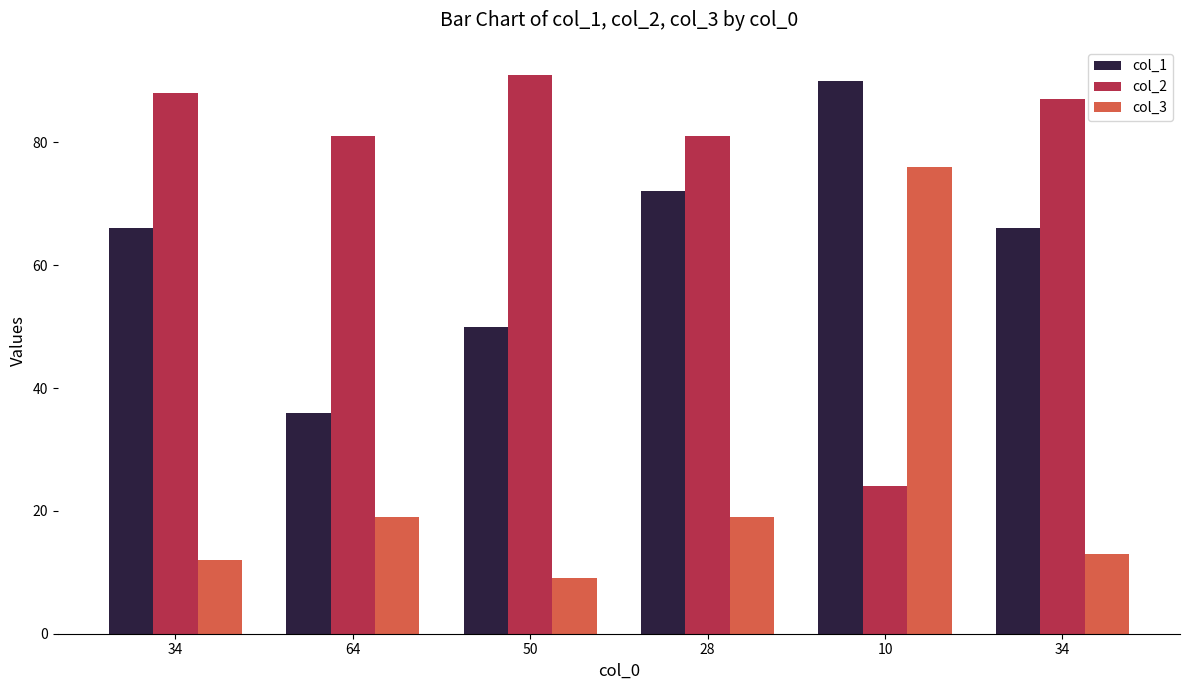

How many bars are there in each group?

3